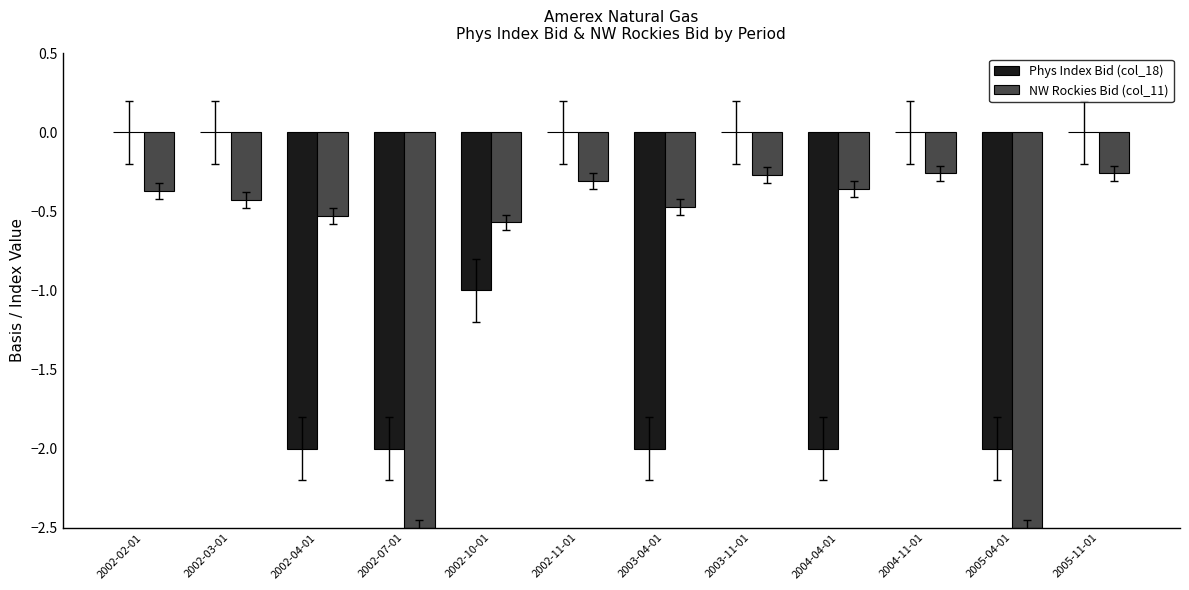

What is the sum of all Phys Index Bid (col_18) values?

-11.0